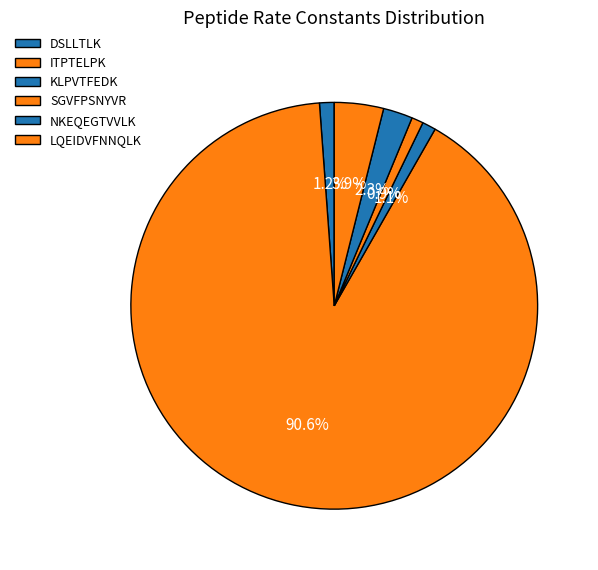

Which slice is the smallest?

SGVFPSNYVR